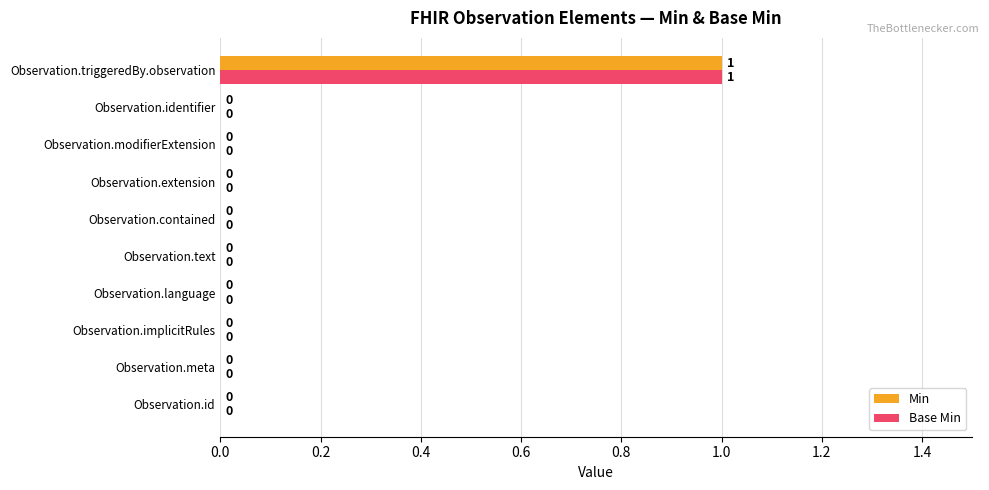

How many distinct data groups are displayed?

2